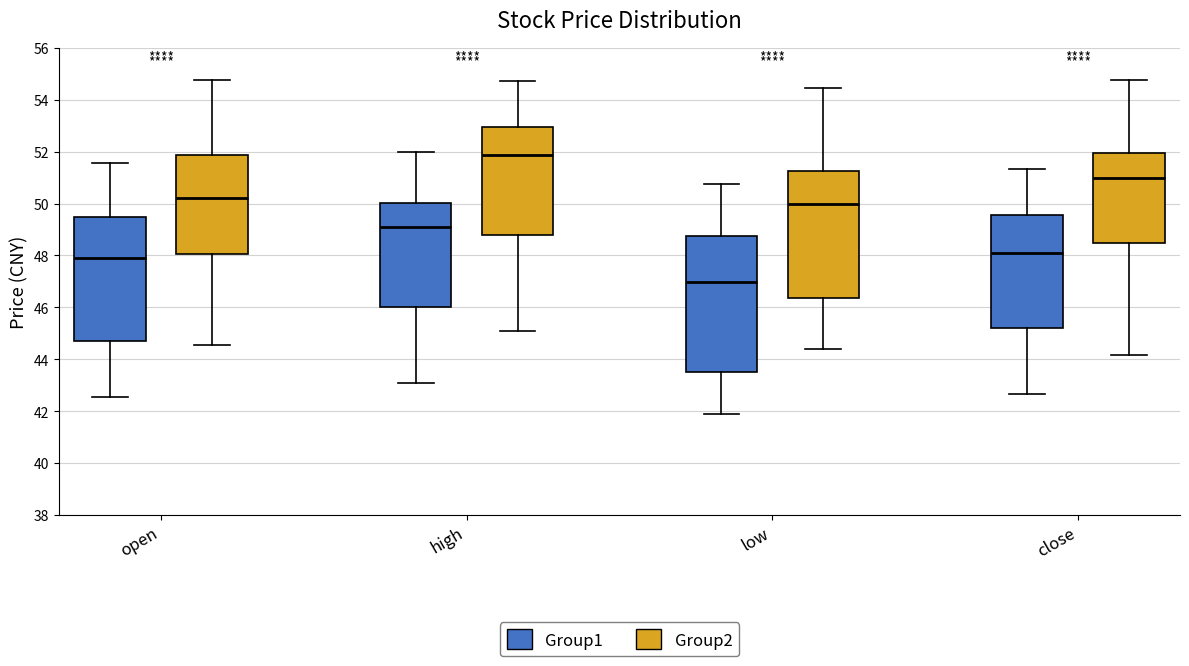

Comparing the boxes themselves (not the whiskers), which one is the tallest?

low (Group1)